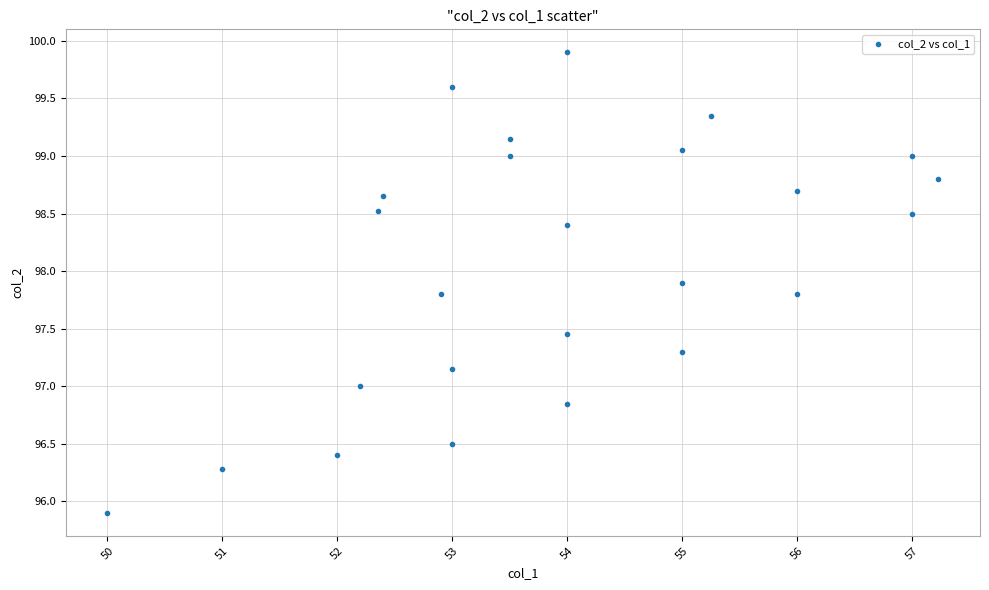

What is the range of X values (max minus min)?

7.2